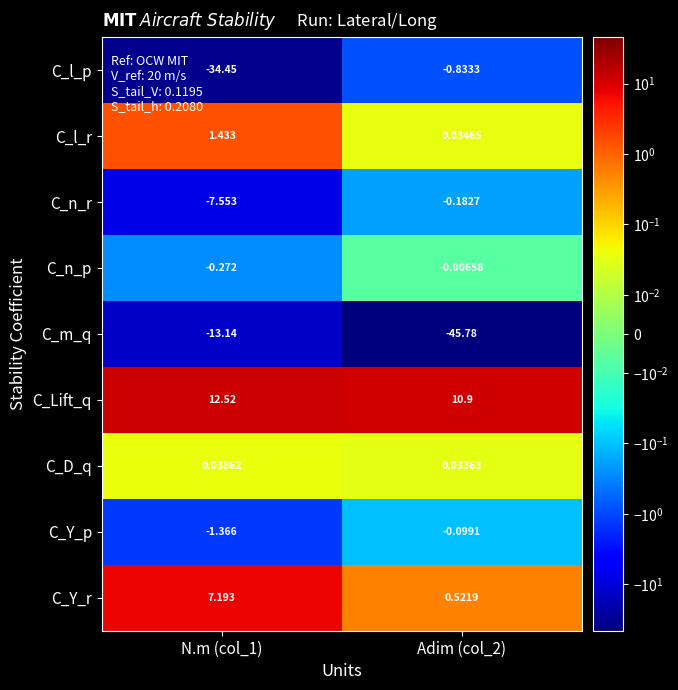

What is the spread (max minus min) of values at Adim (col_2)?

56.7